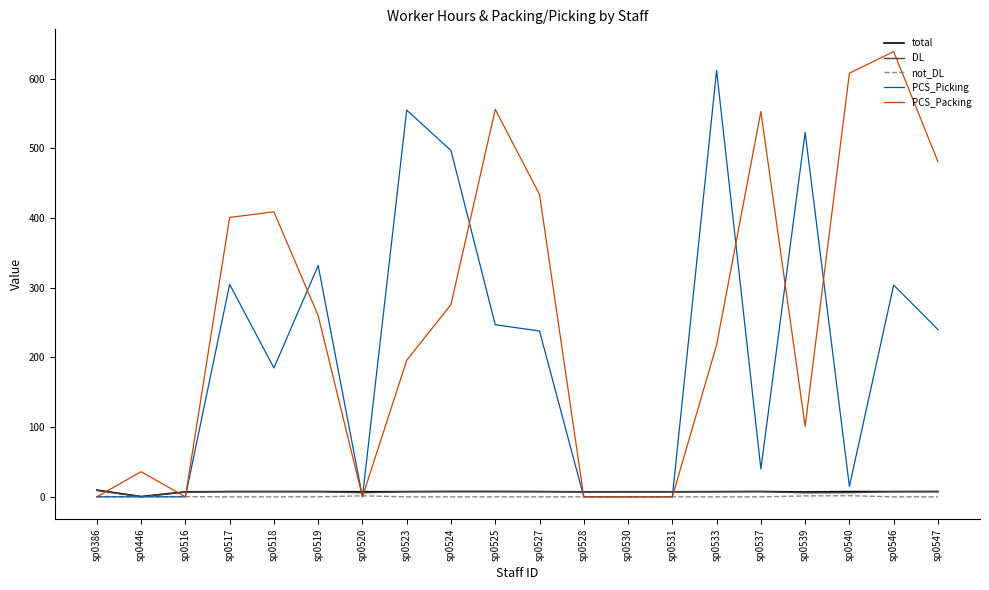

The PCS_Picking series shows 15.0 at sp0540. True or false?

True